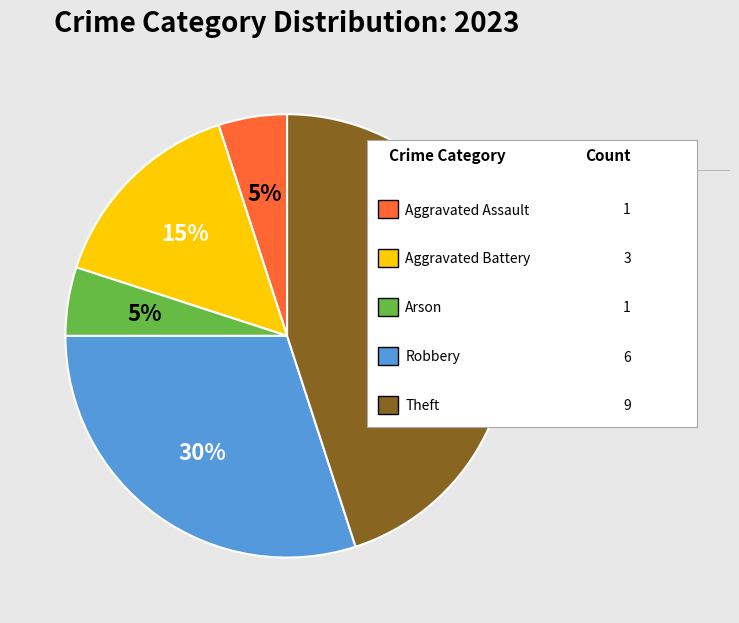

Does any single category account for the majority?

No